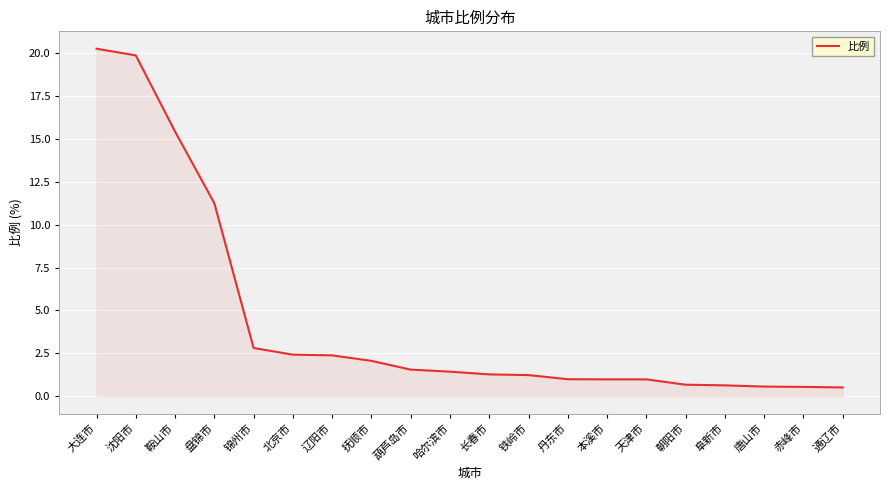

The value at 哈尔滨市 is 0.7. True or false?

False